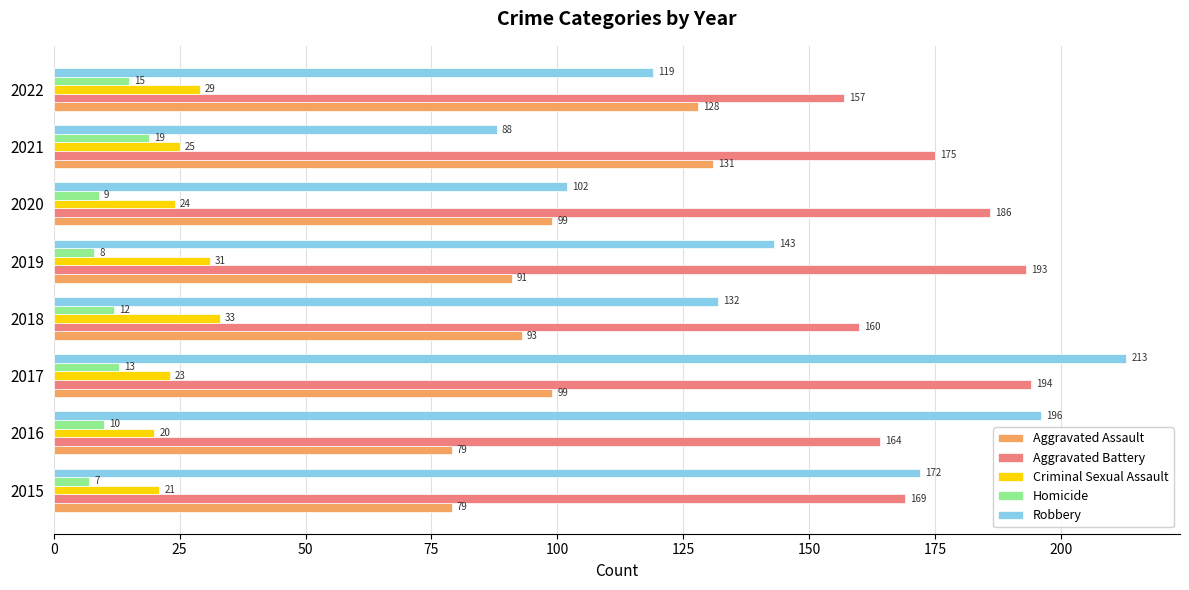

What is the average value of the Criminal Sexual Assault series?

26